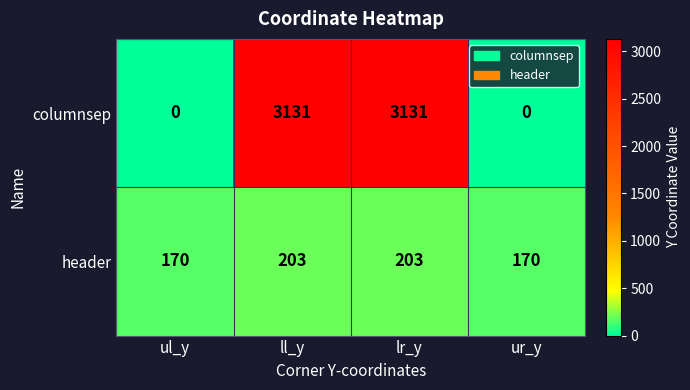

Reading left to right, list all the values displayed in this chart.

columnsep: ul_y=0	ll_y=3131	lr_y=3131	ur_y=0
header: ul_y=170	ll_y=203	lr_y=203	ur_y=170